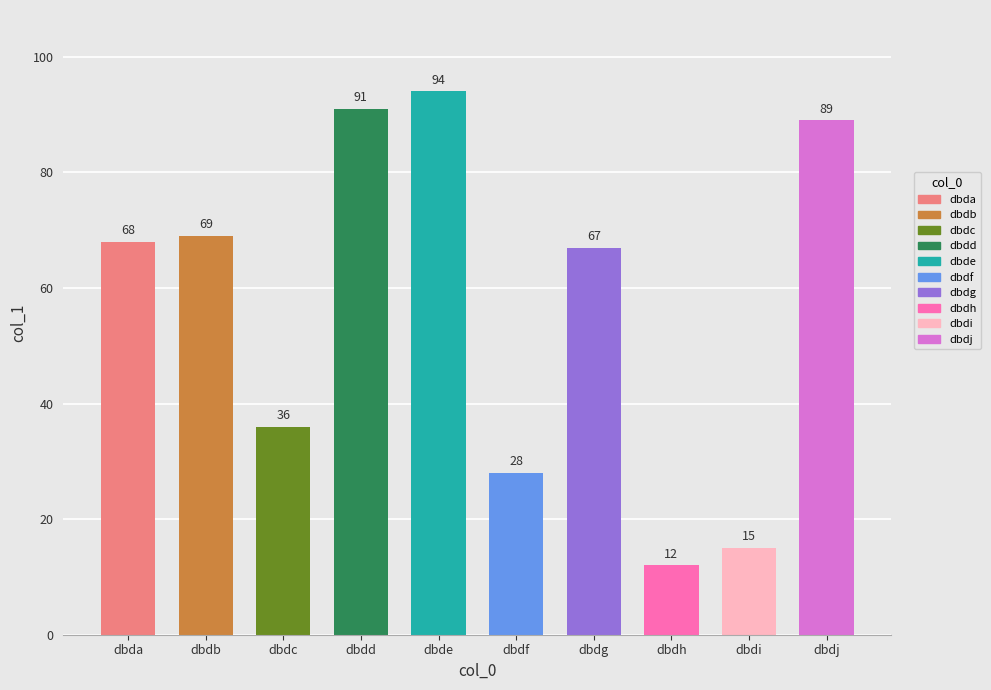

What is the ratio of the value at dbdj to the value at dbdb?

1.3